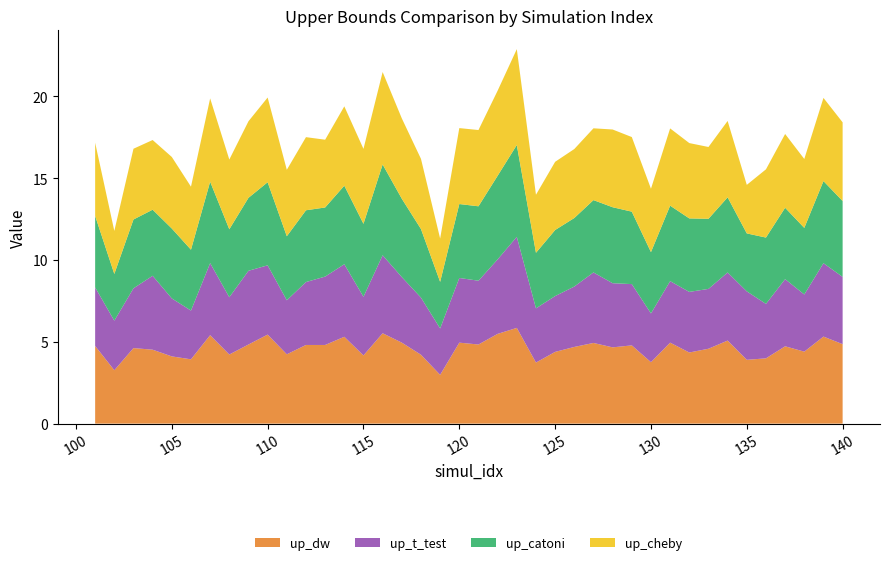

Reading right to left, list all the values displayed in this chart.

up_dw: 140=4.9	139=5.3	138=4.4	137=4.7	136=4.0	135=3.9	134=5.1	133=4.6	132=4.3	131=4.9	130=3.8	129=4.8	128=4.7	127=4.9	126=4.7	125=4.4	124=3.7	123=5.8	122=5.5	121=4.8	120=4.9	119=3.0	118=4.2	117=4.9	116=5.5	115=4.2	114=5.3	113=4.8	112=4.8	111=4.2	110=5.4	109=4.8	108=4.2	107=5.4	106=3.9	105=4.1	104=4.5	103=4.6	102=3.3	101=4.7
up_t_test: 140=4.1	139=4.5	138=3.5	137=4.1	136=3.3	135=4.2	134=4.2	133=3.7	132=3.7	131=3.8	130=3.0	129=3.7	128=3.9	127=4.3	126=3.7	125=3.4	124=3.3	123=5.6	122=4.6	121=3.9	120=4.0	119=2.8	118=3.5	117=4.0	116=4.8	115=3.6	114=4.4	113=4.2	112=3.8	111=3.3	110=4.2	109=4.5	108=3.5	107=4.4	106=3.0	105=3.5	104=4.5	103=3.7	102=3.0	101=3.6
up_catoni: 140=4.6	139=5.0	138=4.1	137=4.4	136=4.1	135=3.5	134=4.6	133=4.3	132=4.5	131=4.6	130=3.7	129=4.4	128=4.6	127=4.4	126=4.2	125=4.0	124=3.4	123=5.6	122=5.1	121=4.5	120=4.5	119=2.8	118=4.2	117=4.8	116=5.5	115=4.5	114=4.8	113=4.2	112=4.4	111=3.9	110=5.1	109=4.5	108=4.2	107=5.0	106=3.7	105=4.3	104=4.0	103=4.2	102=2.9	101=4.4
up_cheby: 140=4.8	139=5.1	138=4.2	137=4.5	136=4.2	135=3.0	134=4.7	133=4.4	132=4.6	131=4.7	130=3.9	129=4.6	128=4.7	127=4.4	126=4.2	125=4.2	124=3.5	123=5.9	122=5.2	121=4.7	120=4.6	119=2.6	118=4.3	117=4.9	116=5.6	115=4.6	114=4.8	113=4.1	112=4.5	111=4.1	110=5.2	109=4.7	108=4.3	107=5.1	106=3.9	105=4.4	104=4.3	103=4.3	102=2.6	101=4.5